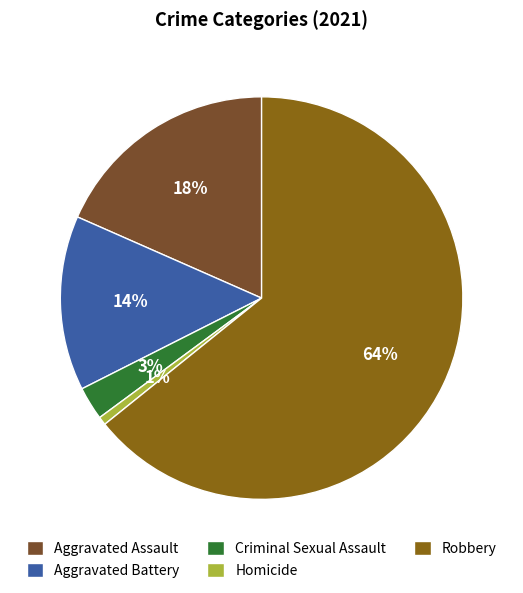

To the nearest percent, what is the difference between the Aggravated Battery and Robbery slice percentages?

50%